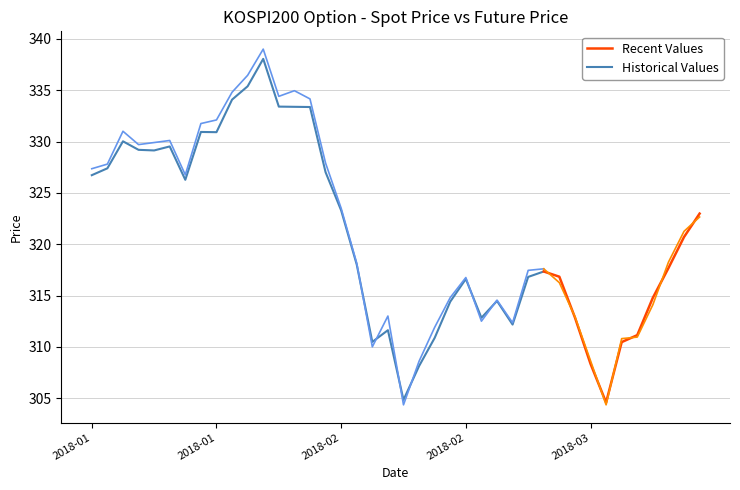

Which label corresponds to the smallest value in the chart?

2018-02-09